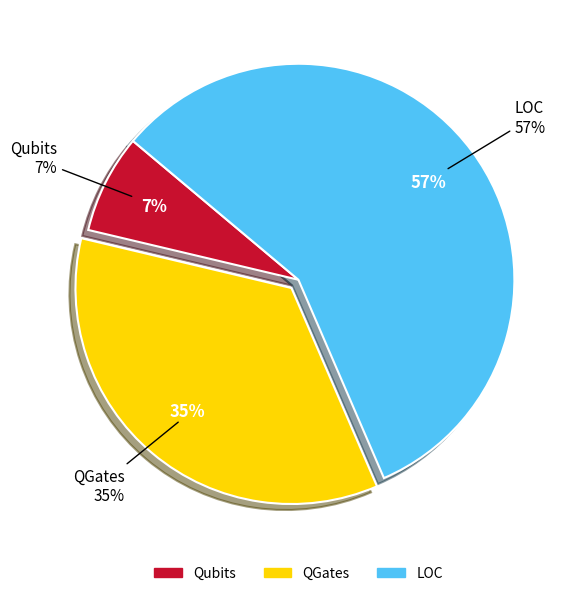

What percentage is the Qubits slice, to the nearest percent?

7%